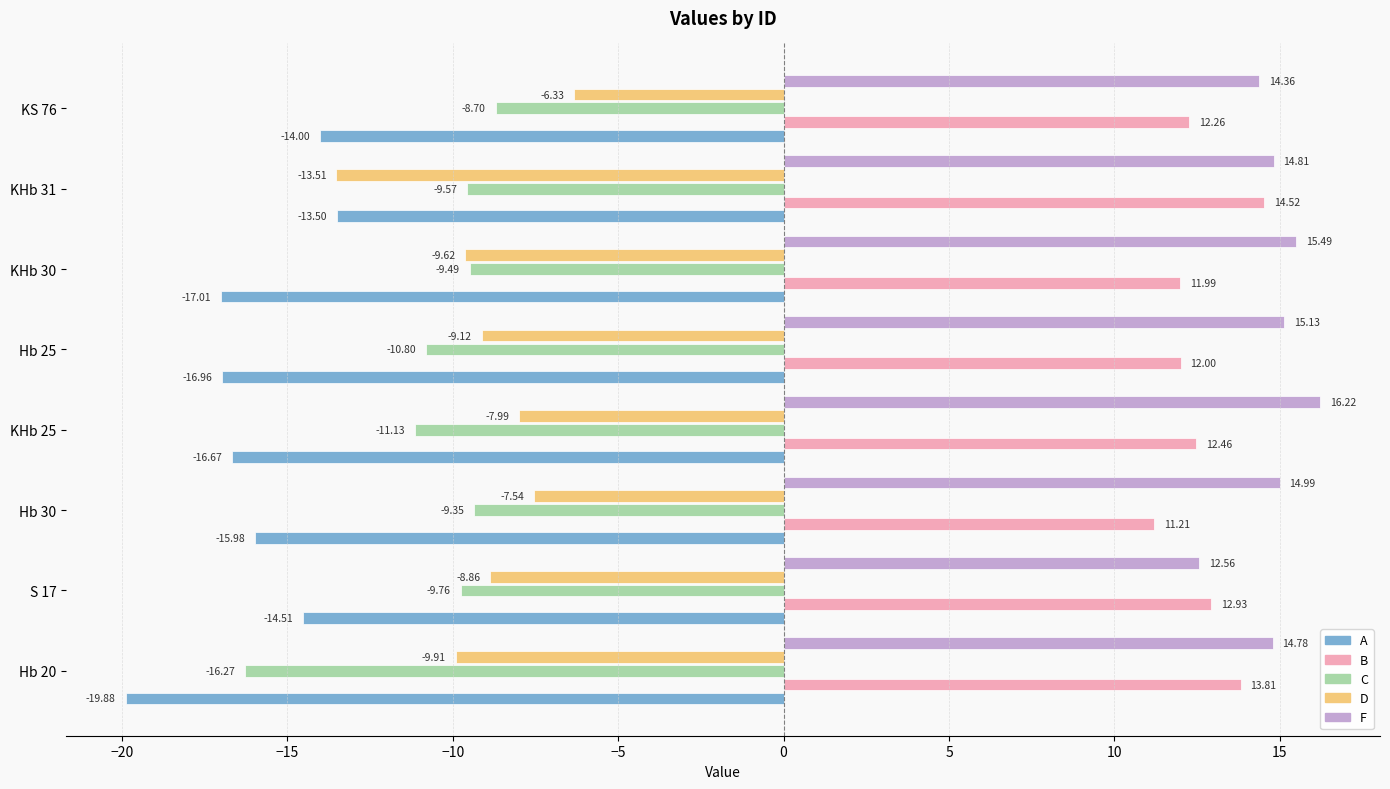

Between Hb 20 and Hb 30, which series saw the biggest shift?

C